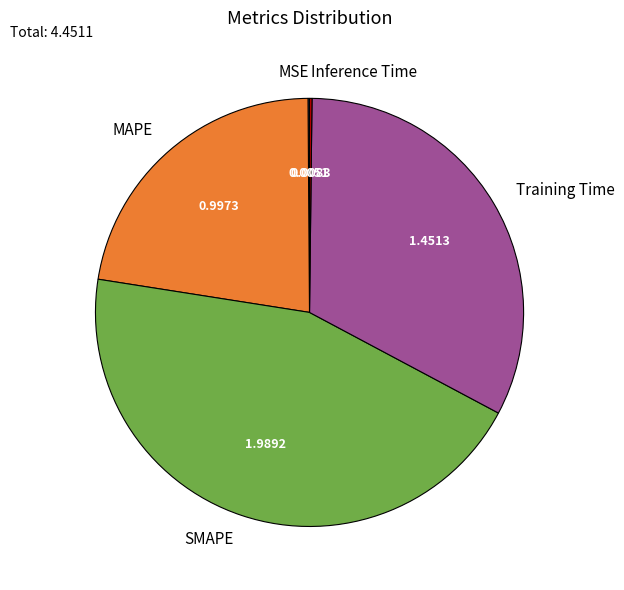

Is there any slice that represents more than half of the pie?

No